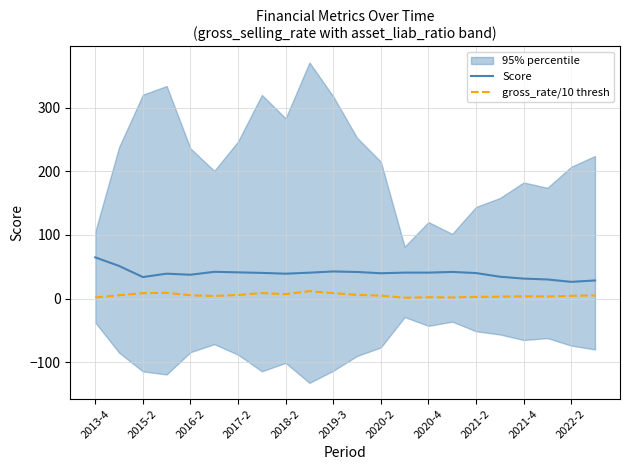

What is the minimum value for Score?

26.3